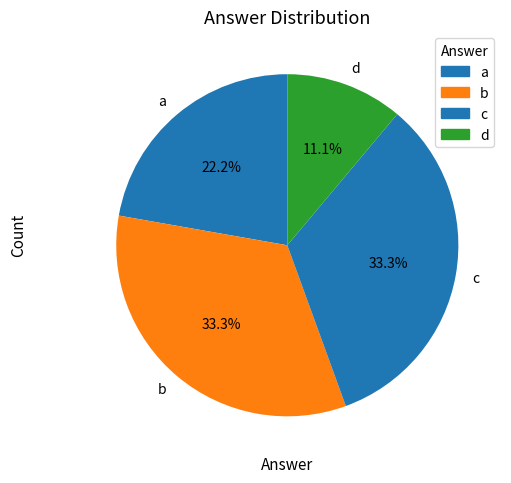

How much of the chart is everything except b?

66.7%